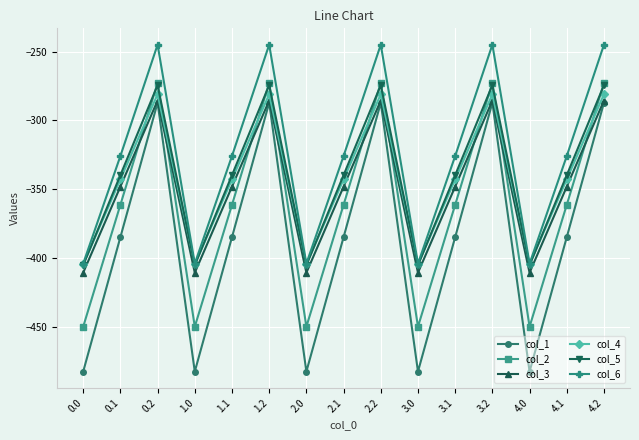

Is it true that col_2 equals -361.1 at 0.1?

True